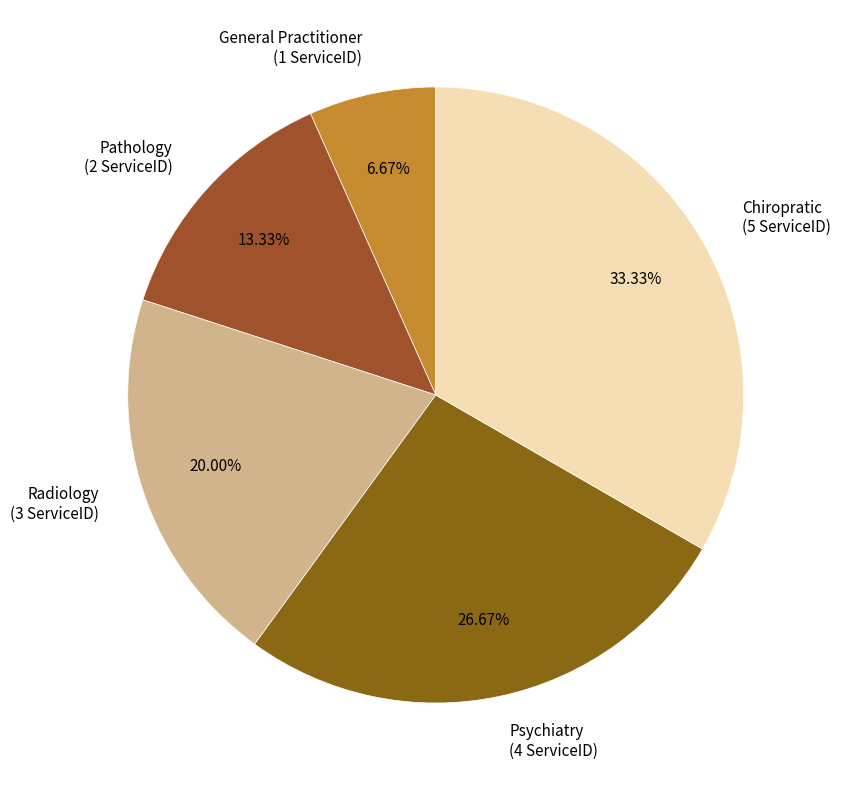

True or false: Radiology accounts for 34% of the total.

False